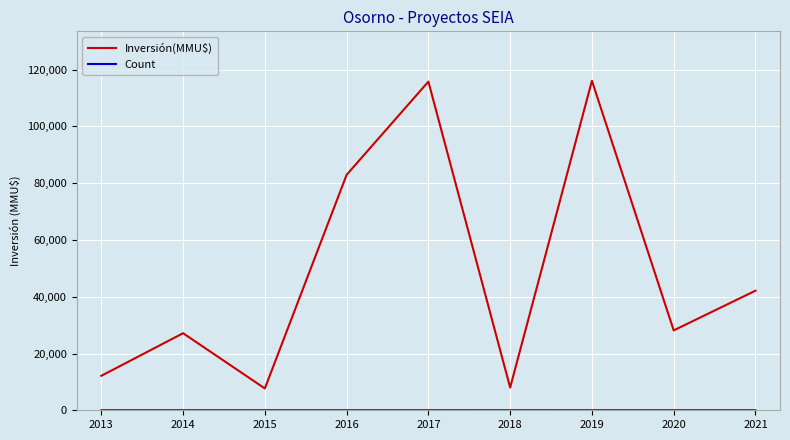

What is the difference between the maximum and minimum values in the Inversión(MMU$) series?

108408